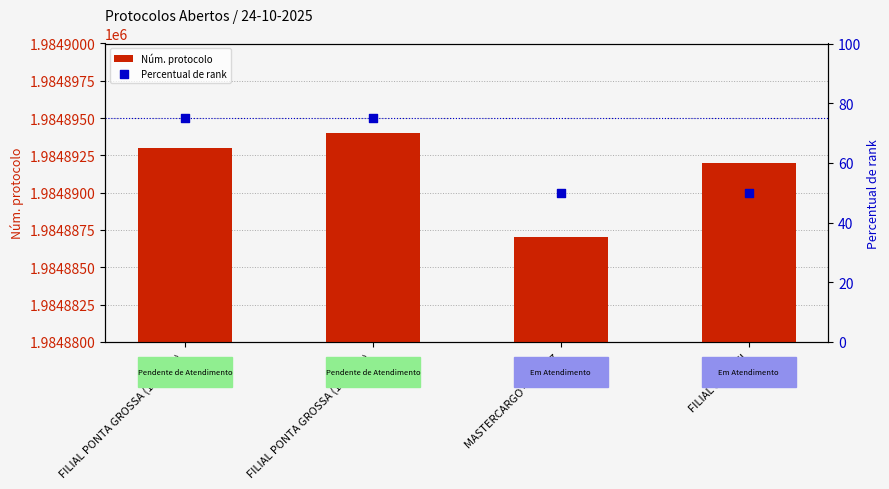

At which category is the sum across all series the highest?

FILIAL PONTA GROSSA (1984894)